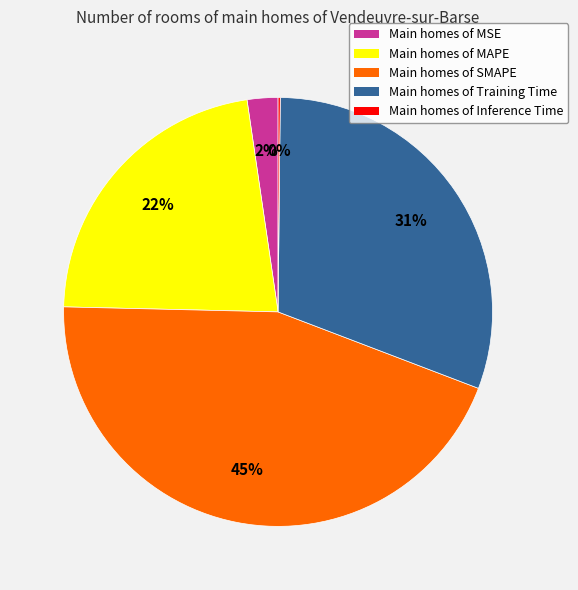

Does any single category account for the majority?

No